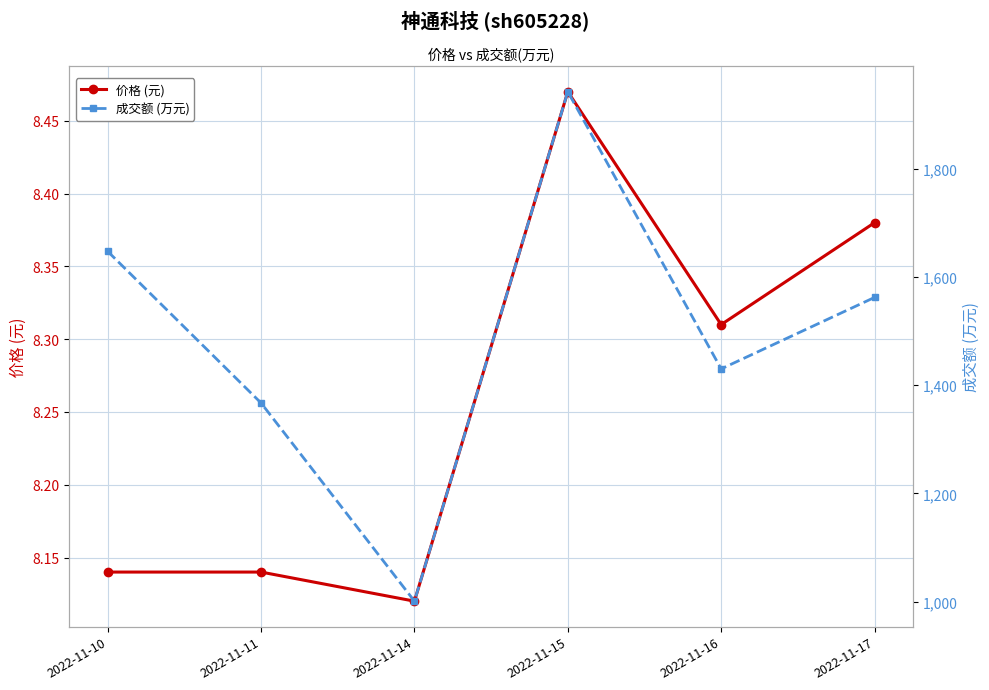

True or false: 成交额 (万元) has a value of 2732.4 at 2022-11-17.

False